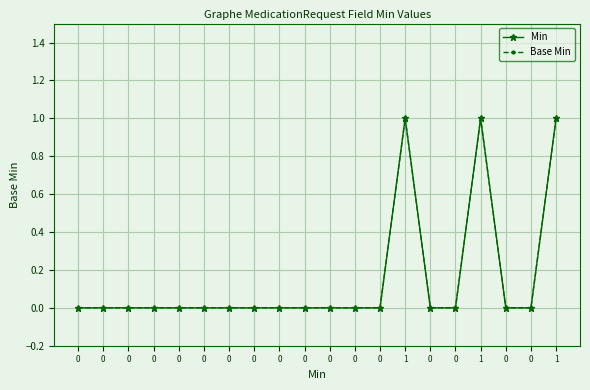

Does the chart have visible grid lines?

Yes